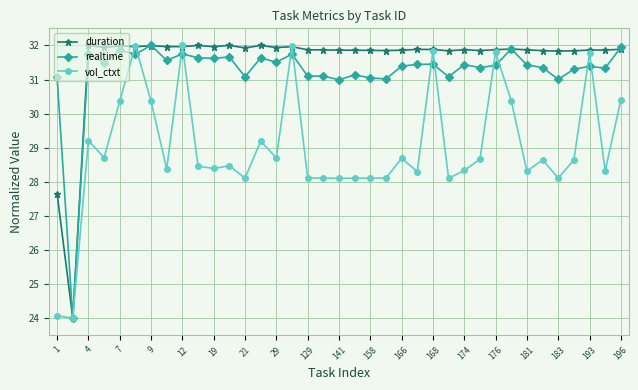

At how many categories does at least one series exceed 28?

36